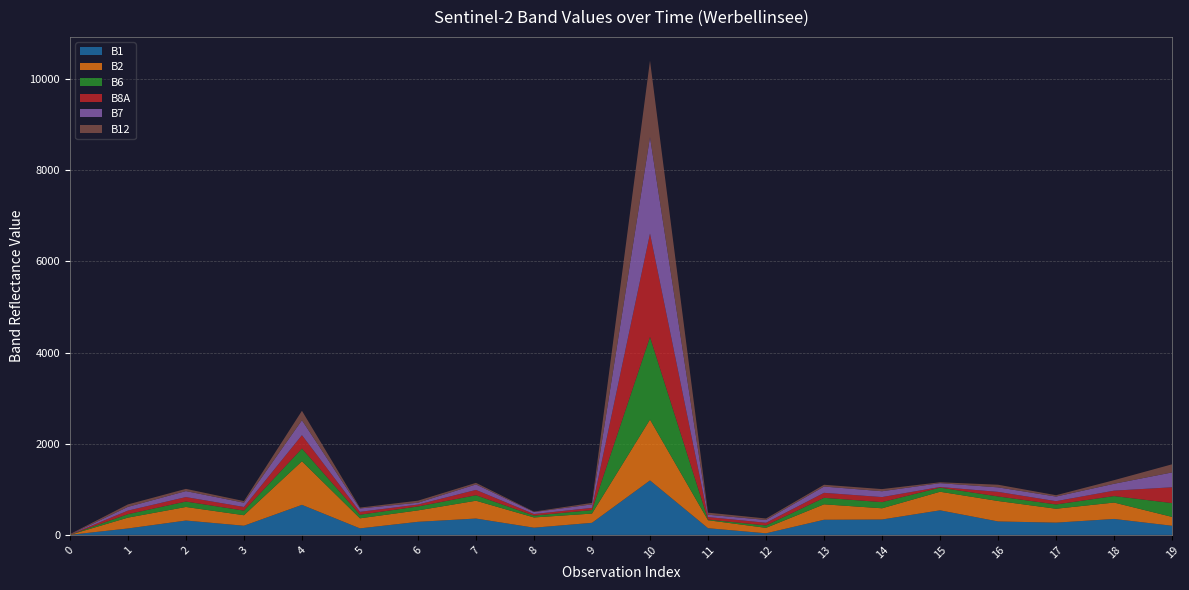

Reading left to right, transcribe all the data shown in this chart.

B1: 1	141	315	201	659	143	287	359	158	265	1195	147	35	332	338	539	295	269	350	200
B2: 1	238	298	231	957	221	251	391	225	203	1336	175	120	339	246	408	449	305	360	195
B6: 1	76	119	101	279	78	86	120	40	77	1812	15	52	143	135	90	100	94	142	303
B8A: 1	78	98	80	293	64	42	117	35	48	2269	55	59	109	111	14	100	72	119	347
B7: 1	82	131	94	328	74	40	120	43	77	2116	51	62	138	128	84	99	101	151	326
B12: 11	54	49	35	207	19	45	35	10	33	1678	45	32	39	47	20	58	30	79	178